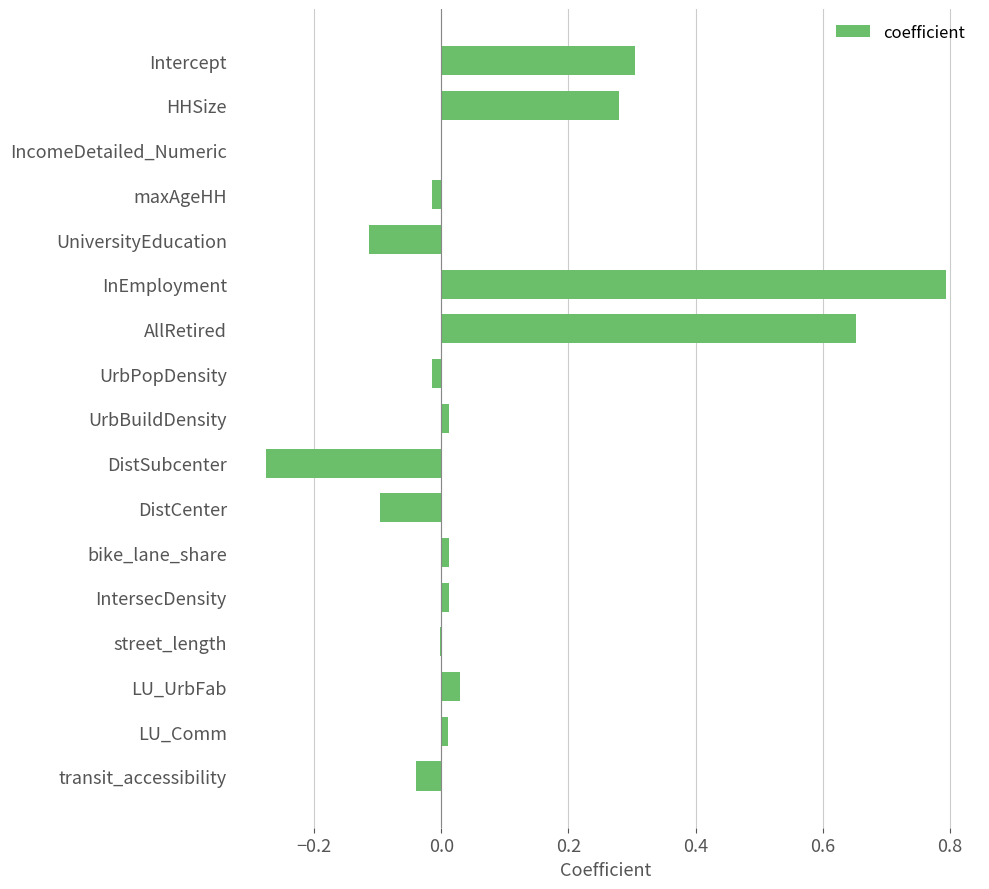

At which category does the chart reach its peak across all series?

InEmployment